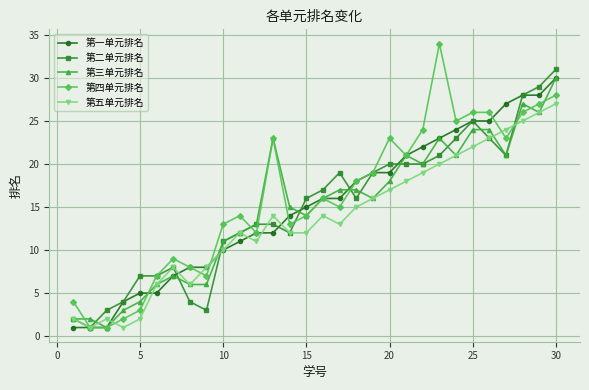

Which series has the largest range (max minus min)?

第四单元排名